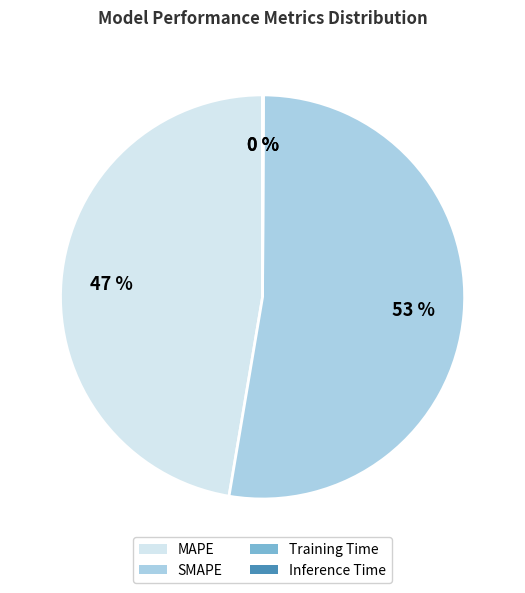

Does SMAPE represent more than half of the total?

Yes